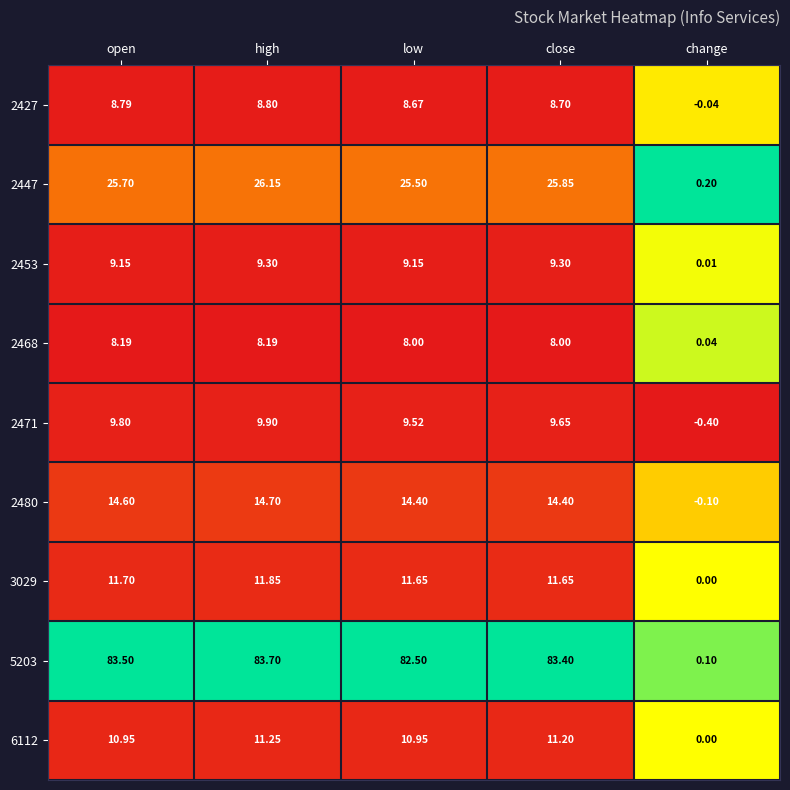

Where does the 6112 series first go above 10?

open